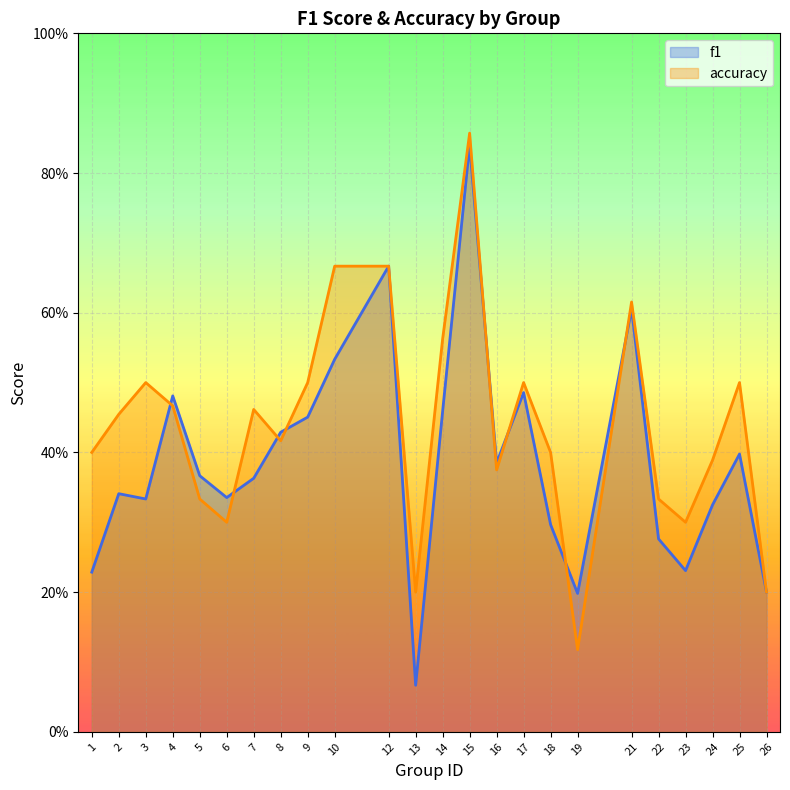

Count the number of data series in this chart.

2